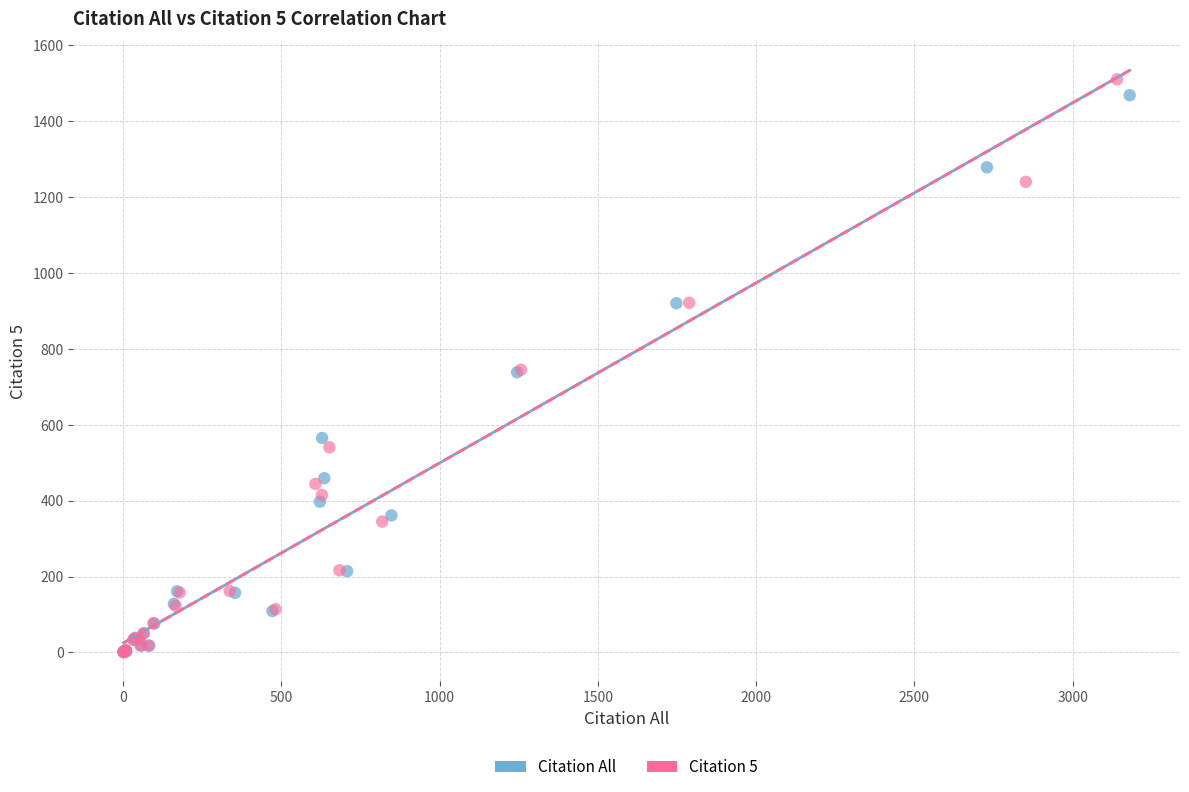

Which series has the widest spread of Y values?

Citation 5